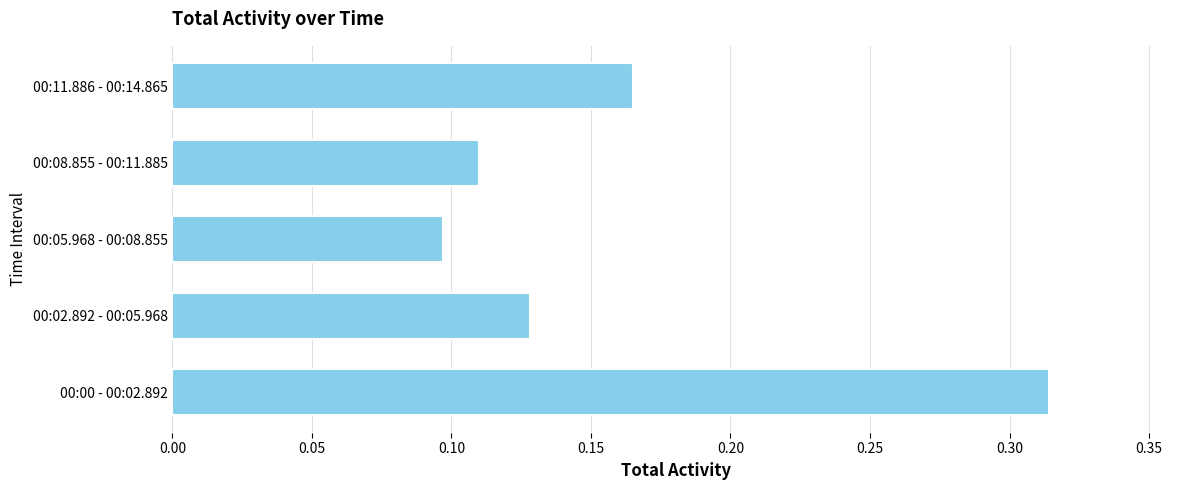

Where is the data nearest to the value 0?

00:05.968 - 00:08.855